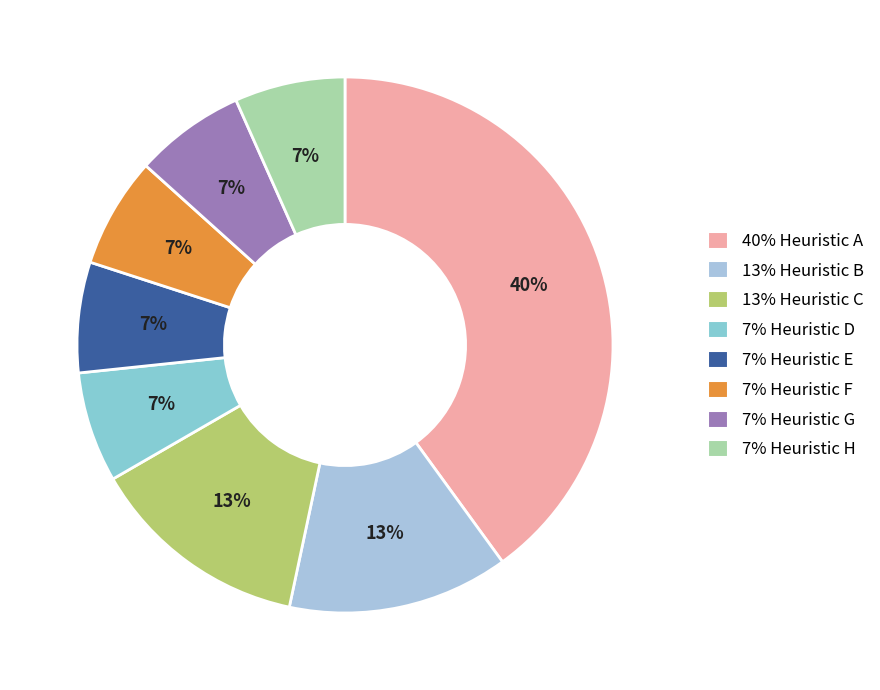

How many segments does this pie chart have?

8